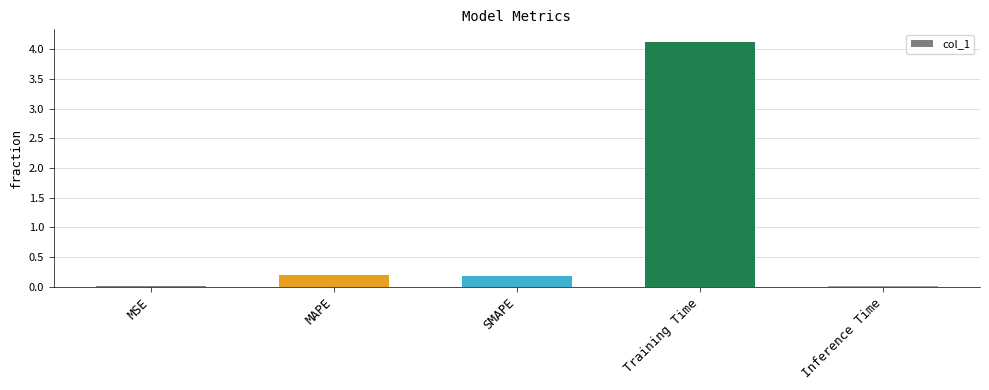

What is the approximate value at MAPE?

0.2